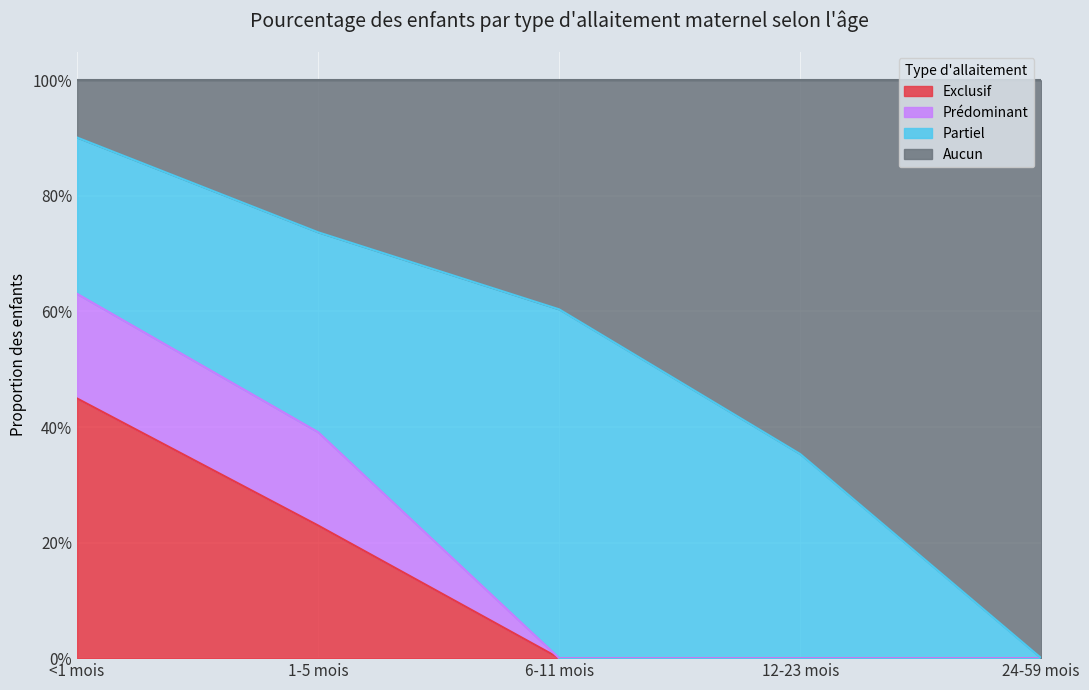

True or false: Exclusif has more than 2 interior local peaks.

False